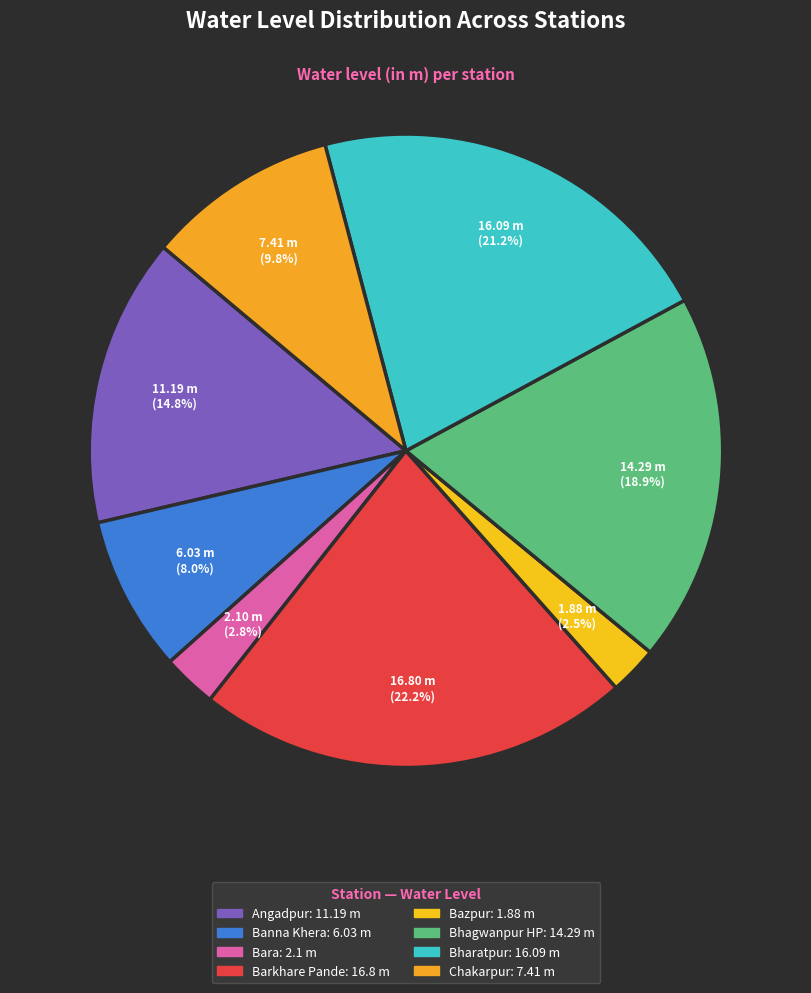

To the nearest percent, what is the difference between the Angadpur and Banna Khera slice percentages?

7%